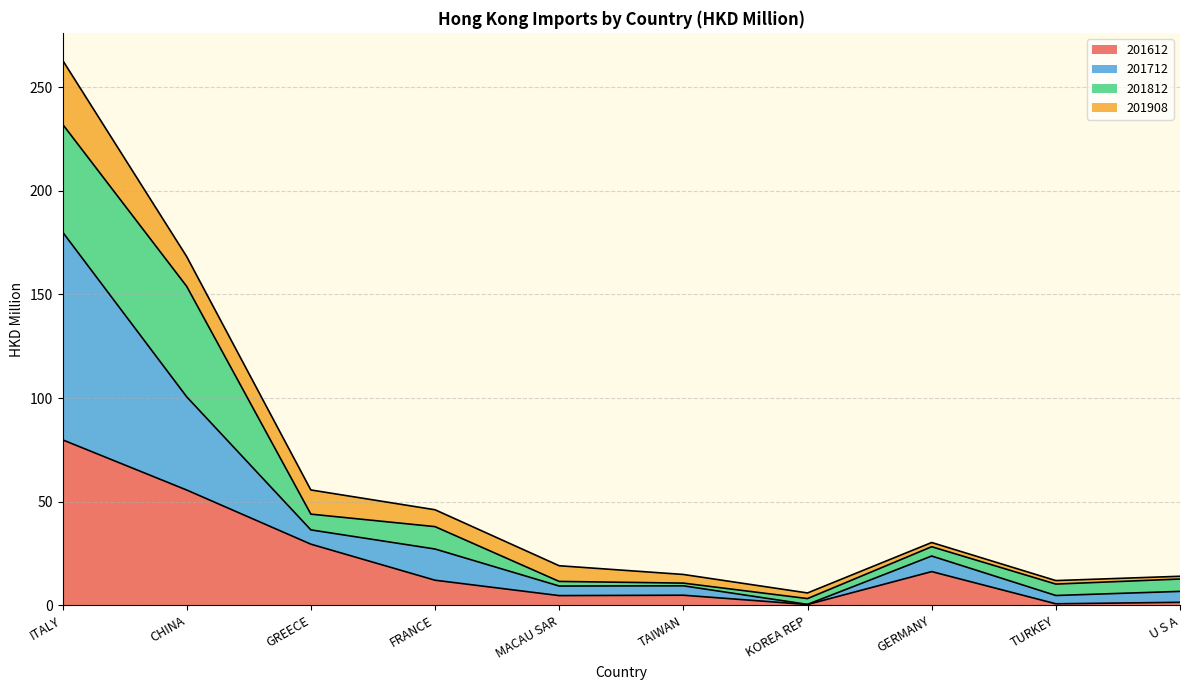

At how many categories does at least one series exceed 56?

2